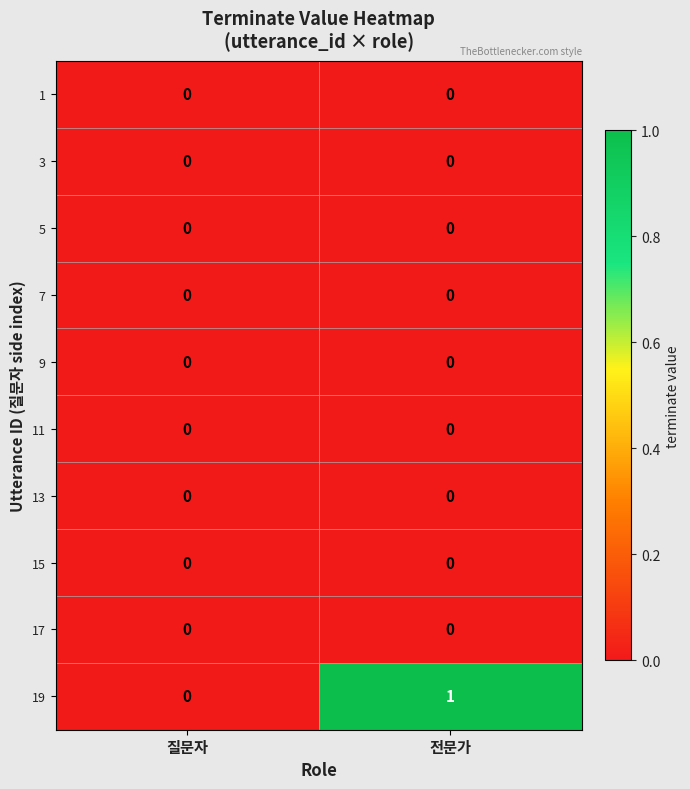

At which category is the sum across all series the highest?

전문가